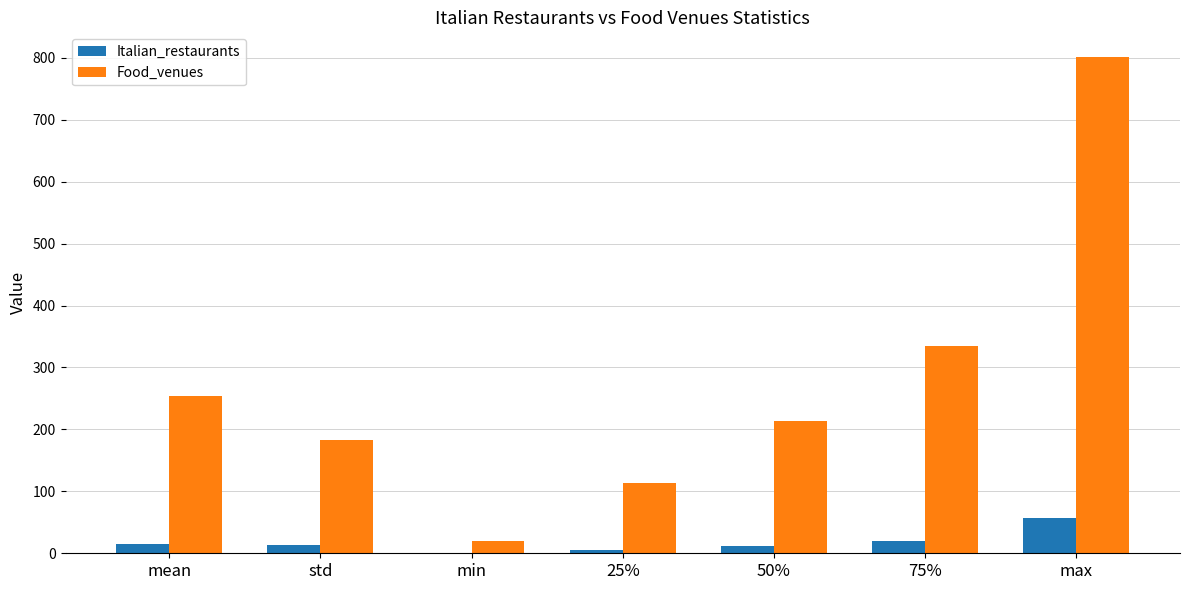

What is the total value across all series at 50%?

225.0